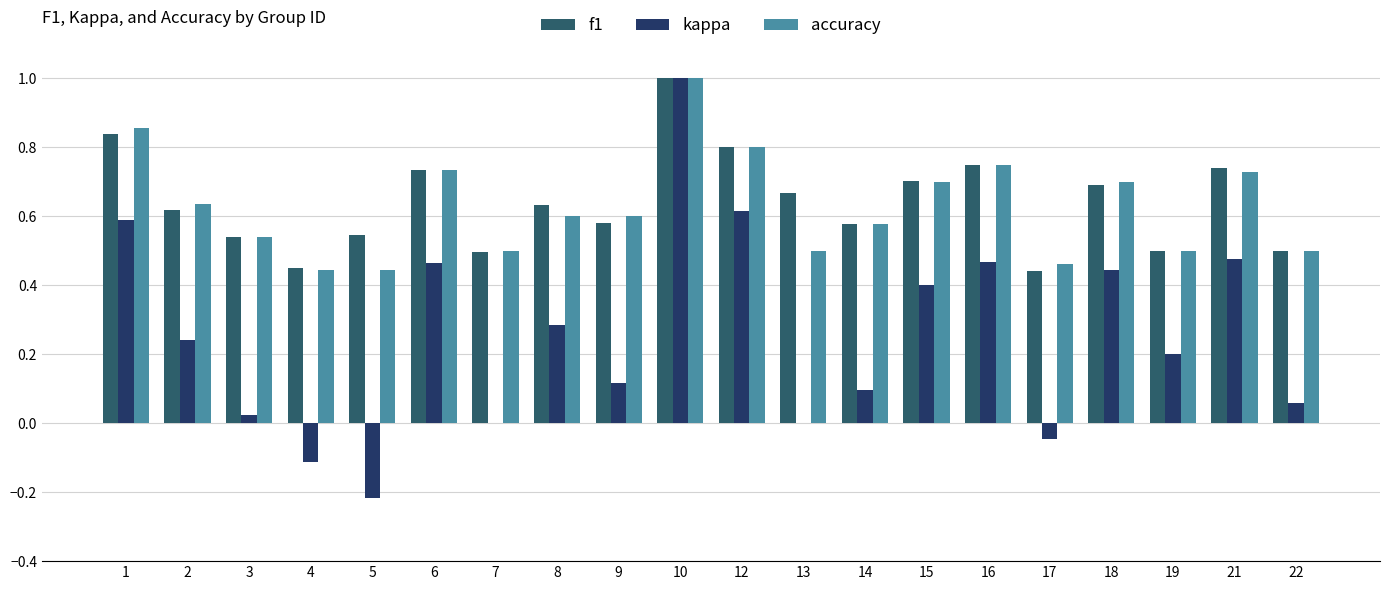

What is the sum of all f1 values?

12.8